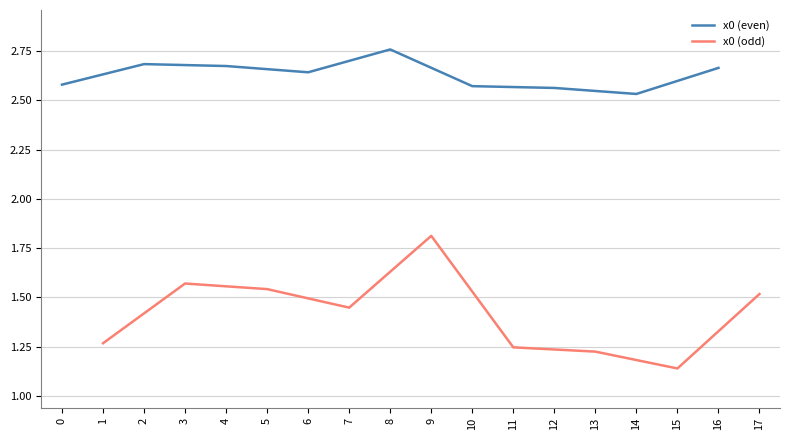

Which category has the highest value in the x0 (even) series?

8